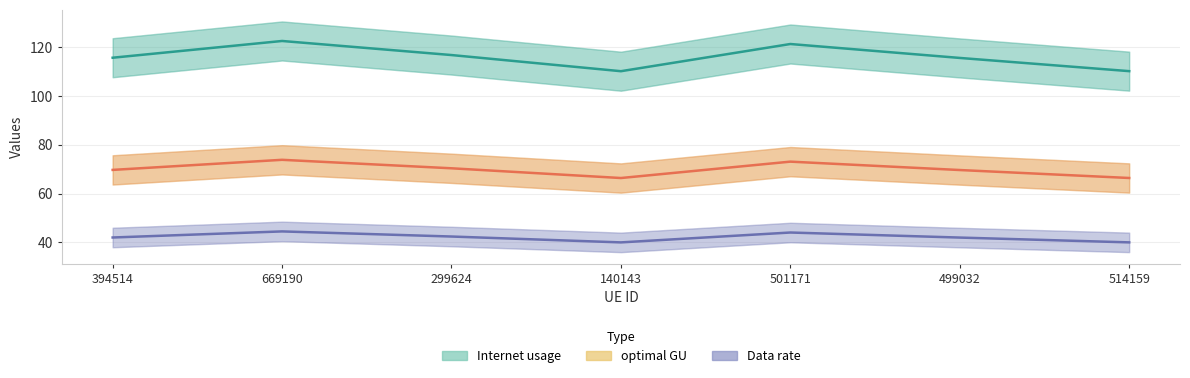

How many lines are shown in the chart?

3